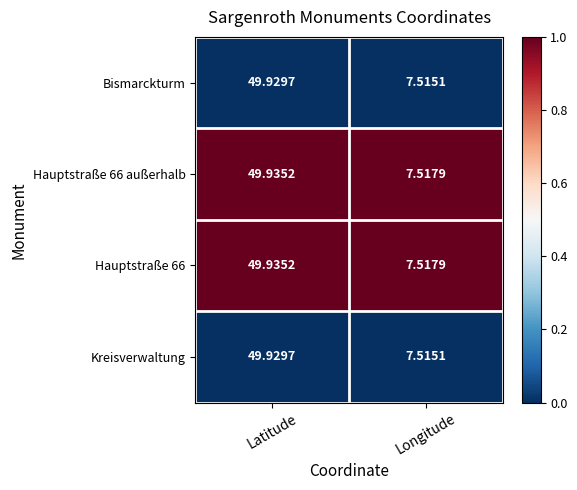

At which label does Bismarckturm first exceed 49?

Latitude